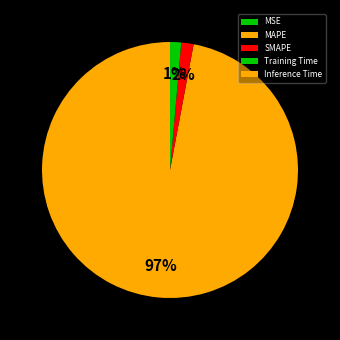

What is the change in value from MSE to Training Time?

+1.8